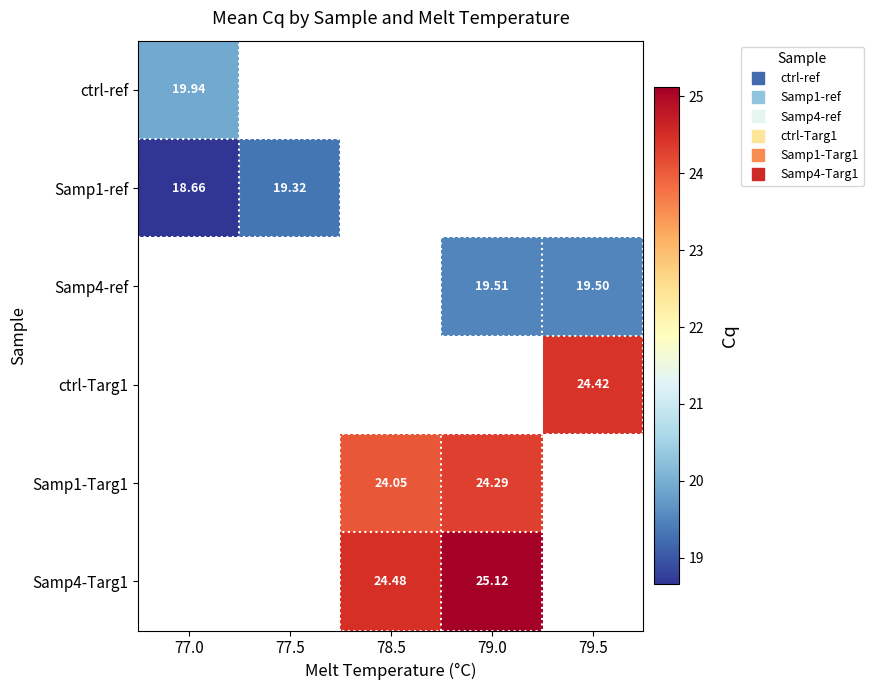

At how many categories does at least one series exceed 21?

3